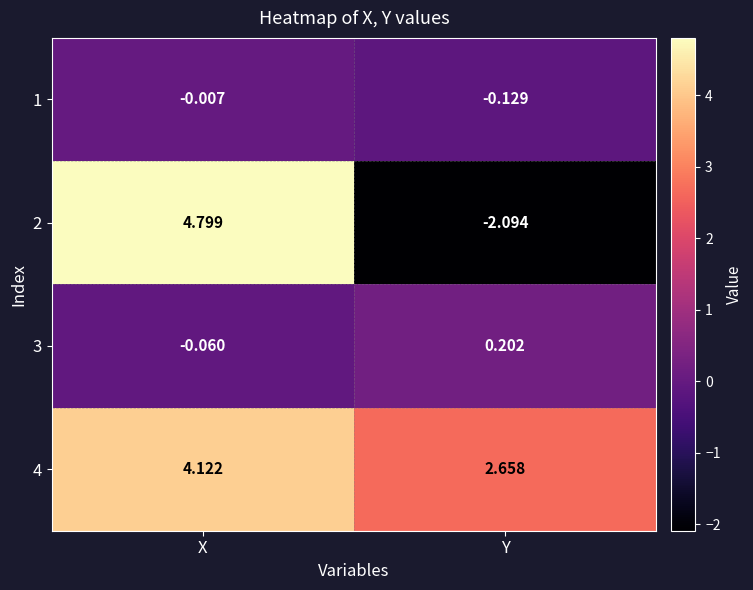

At which category is the sum across all series the highest?

X